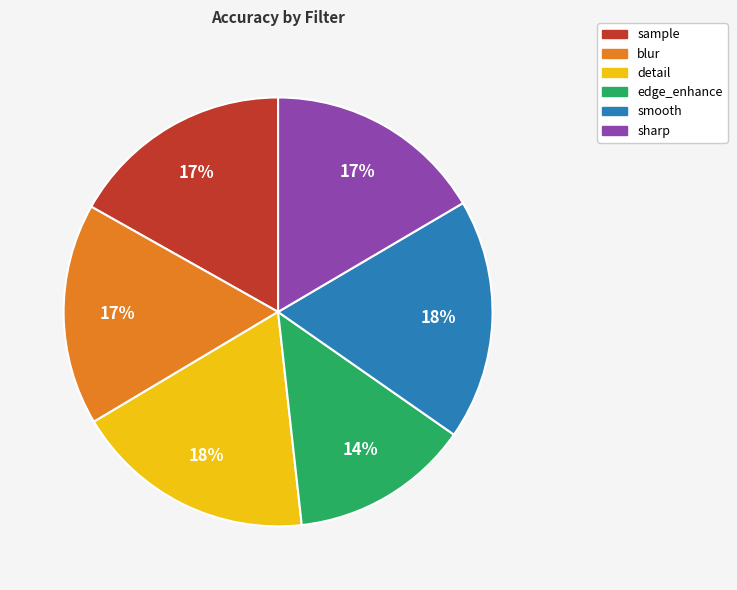

Which category has the smallest portion of the pie?

edge_enhance